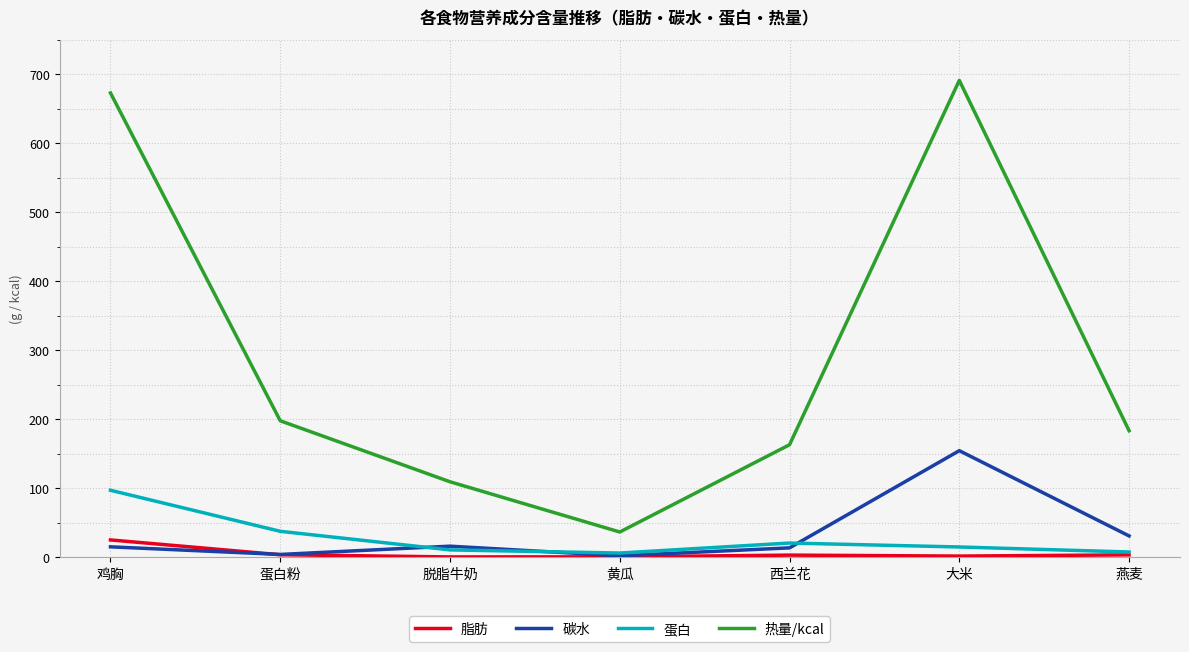

Which category has the highest value across all series?

大米